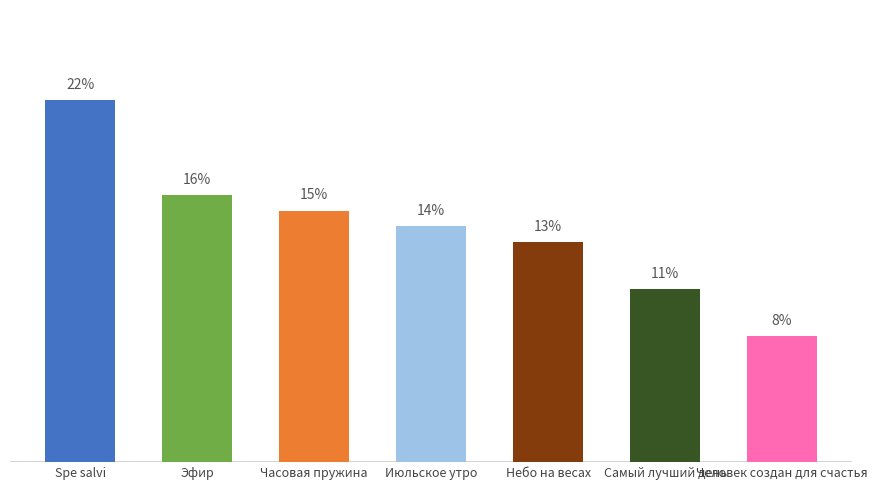

The chart shows a value of 1.9 at Человек создан для счастья. True or false?

False